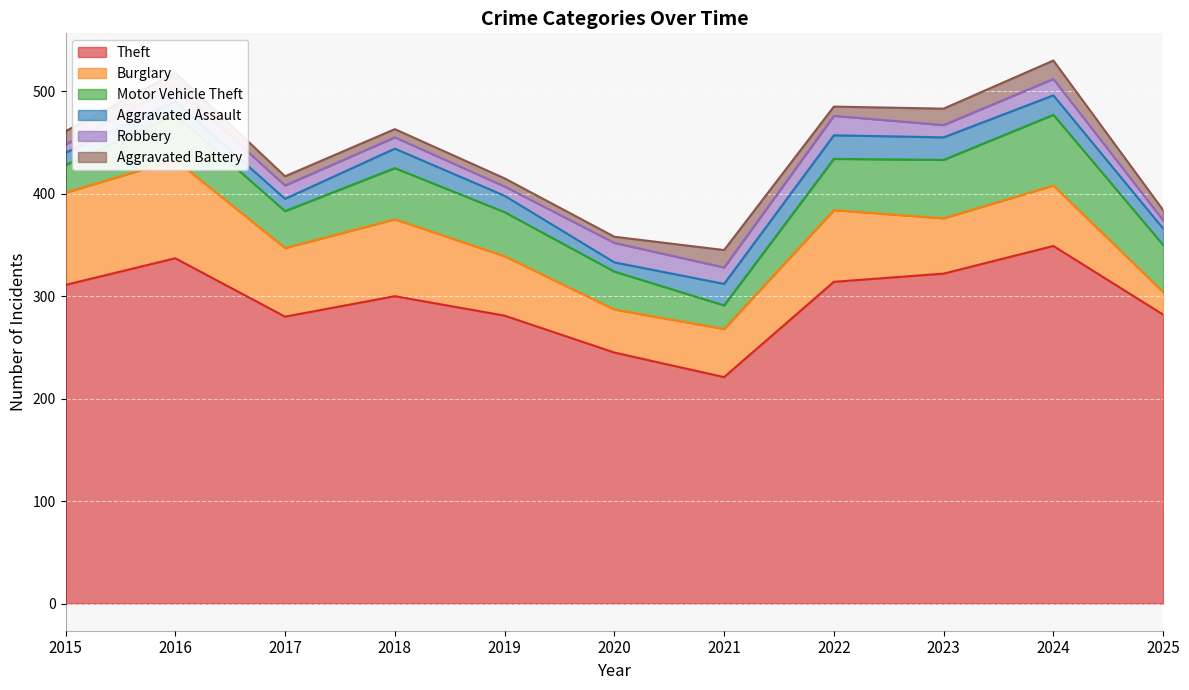

Which category has the lowest value across all series?

2020